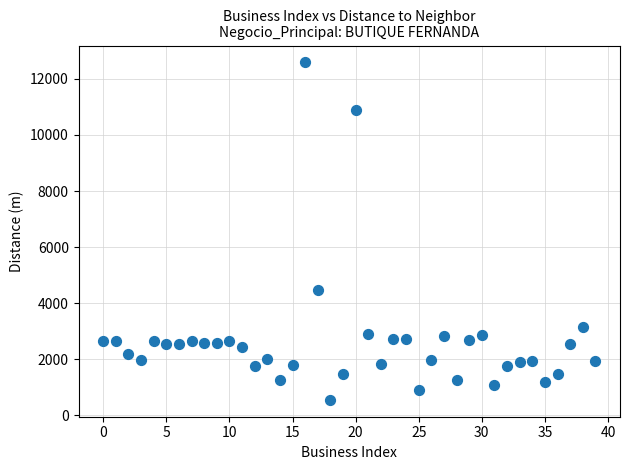

What is the range of Y values (max minus min)?

12029.7